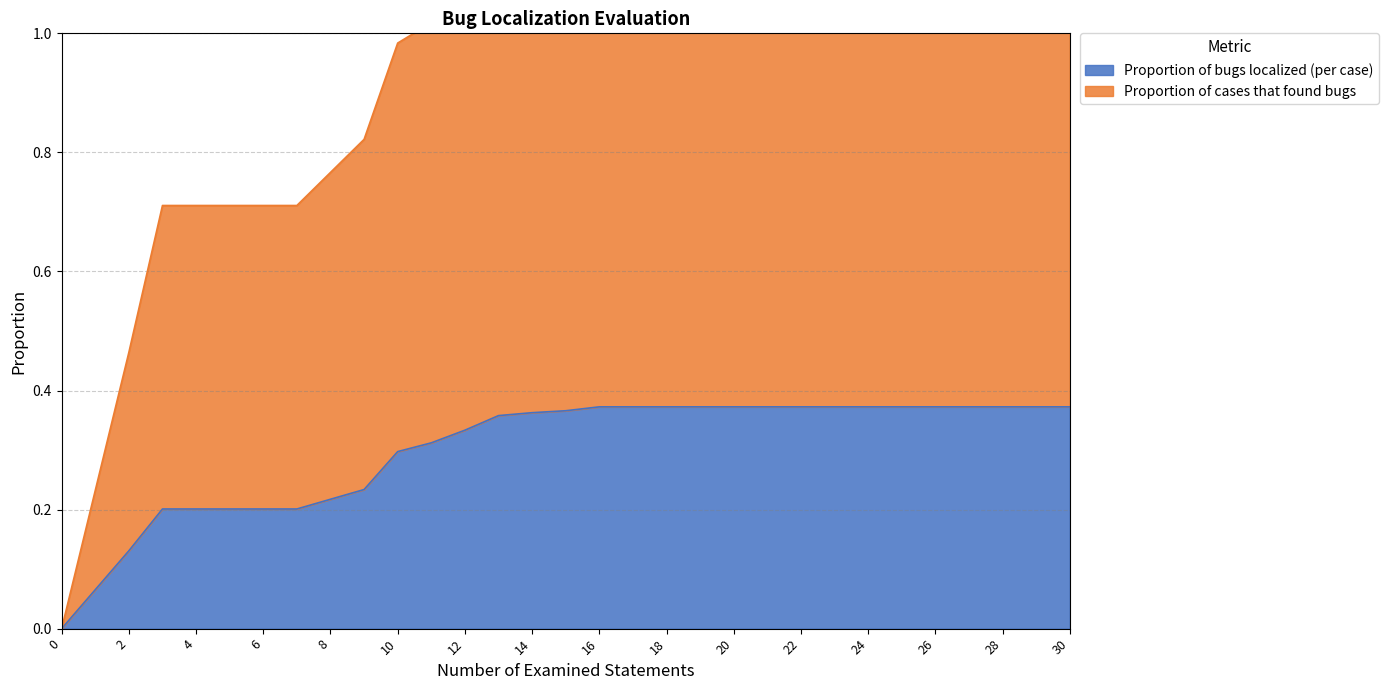

Is the value of Proportion of bugs localized (per case) at 13 greater than the value of Proportion of cases that found bugs at 29?

No